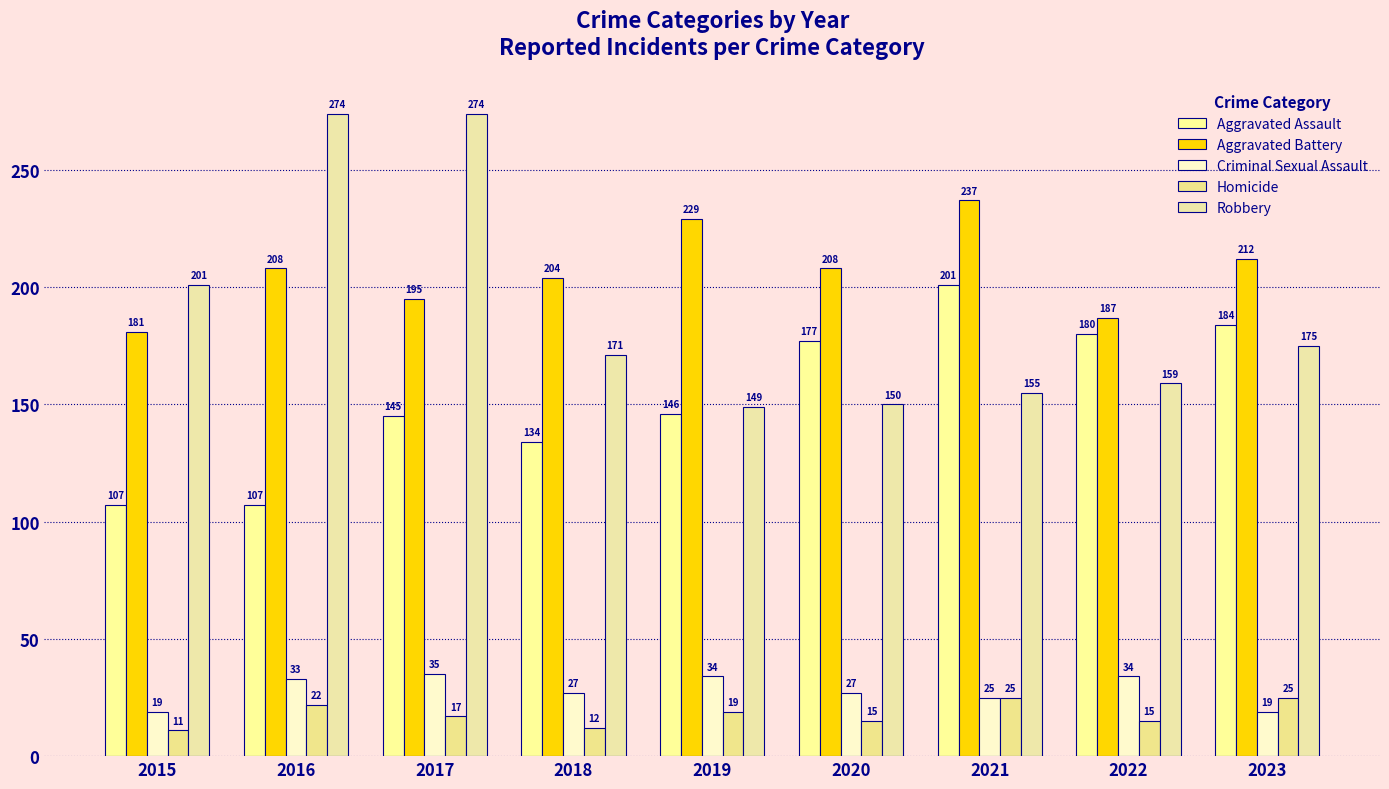

At 2020, list the series in order from largest to smallest.

Aggravated Battery, Aggravated Assault, Robbery, Criminal Sexual Assault, Homicide